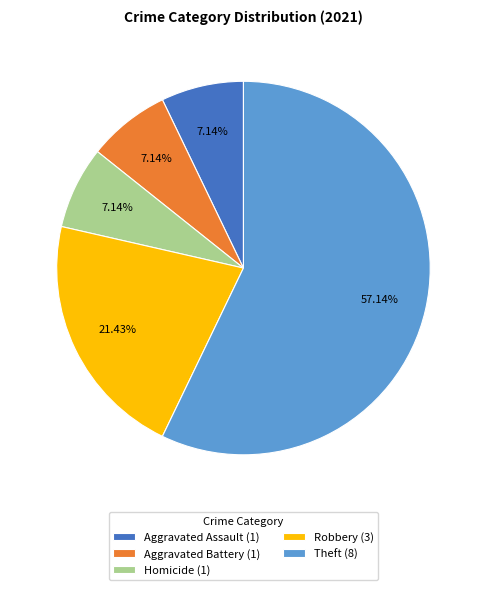

What is the ratio of the value at Homicide (1) to the value at Aggravated Assault (1)?

1.0